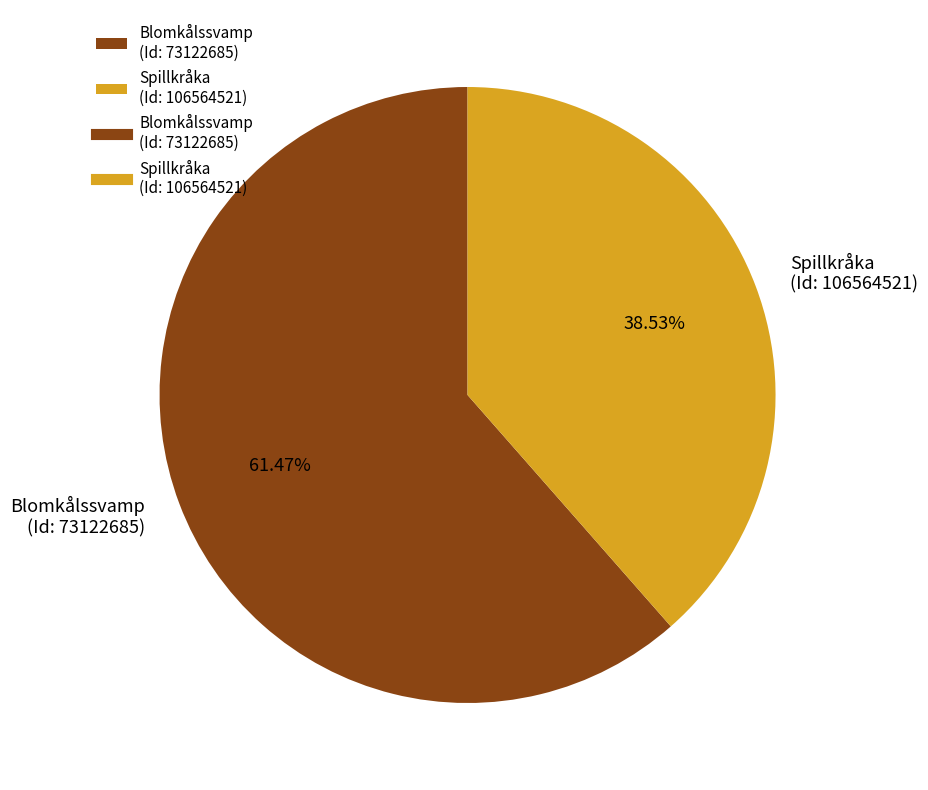

Is the sum of Blomkålssvamp (Id: 73122685) and Spillkråka (Id: 106564521) greater than half?

Yes